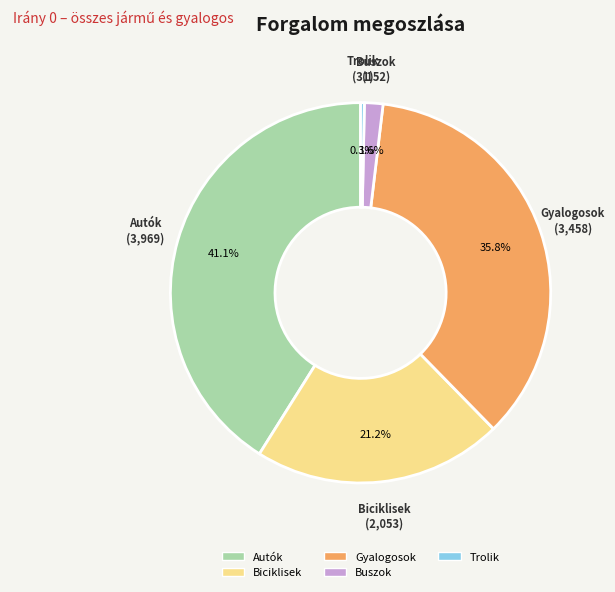

Does any single category account for the majority?

No